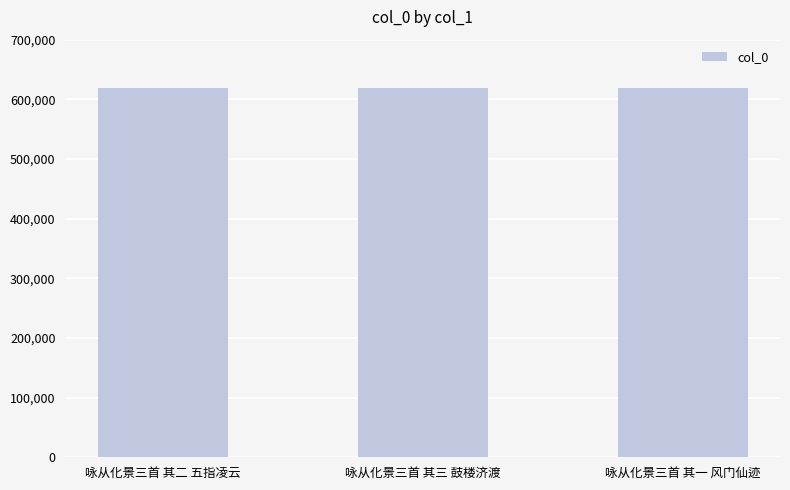

What is the average value?

618872